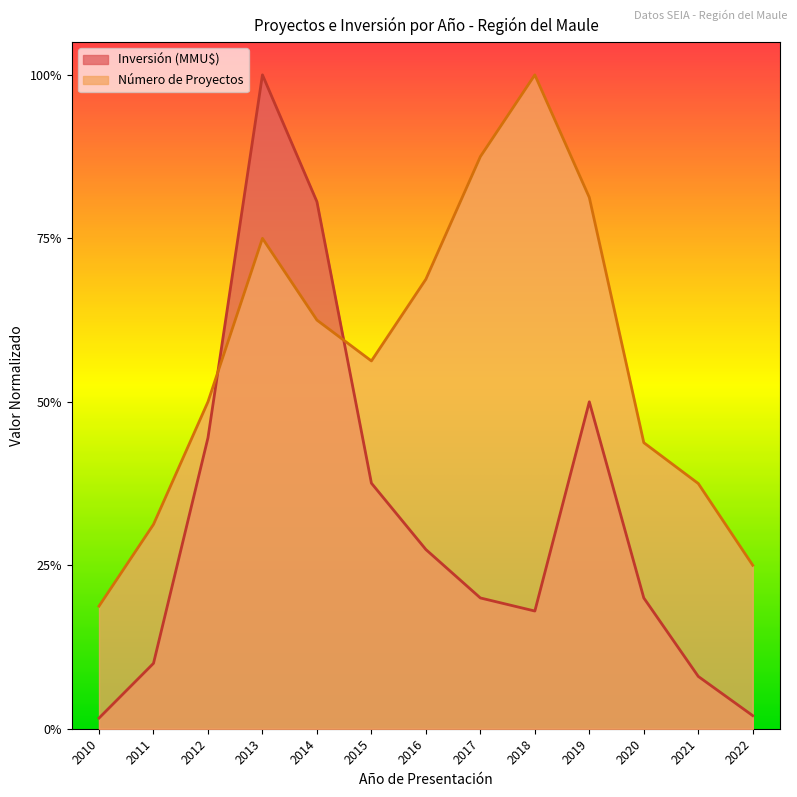

Reading left to right, extract all data points from this chart.

Número de Proyectos: 2010=0.2	2011=0.3	2012=0.5	2013=0.8	2014=0.6	2015=0.6	2016=0.7	2017=0.9	2018=1.0	2019=0.8	2020=0.4	2021=0.4	2022=0.2
Inversión (MMU$): 2010=0.0	2011=0.1	2012=0.4	2013=1.0	2014=0.8	2015=0.4	2016=0.3	2017=0.2	2018=0.2	2019=0.5	2020=0.2	2021=0.1	2022=0.0